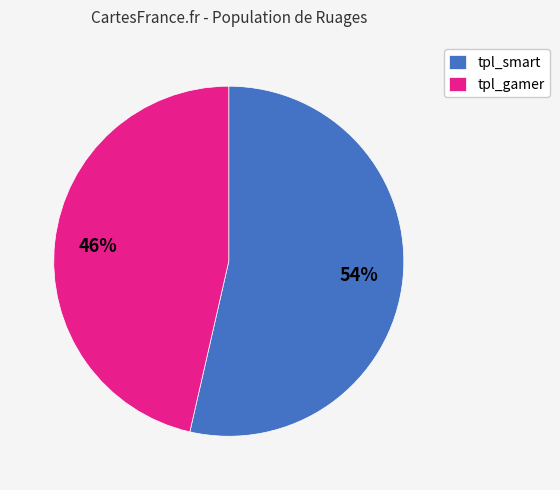

Is the sum of tpl_smart and tpl_gamer greater than half?

Yes